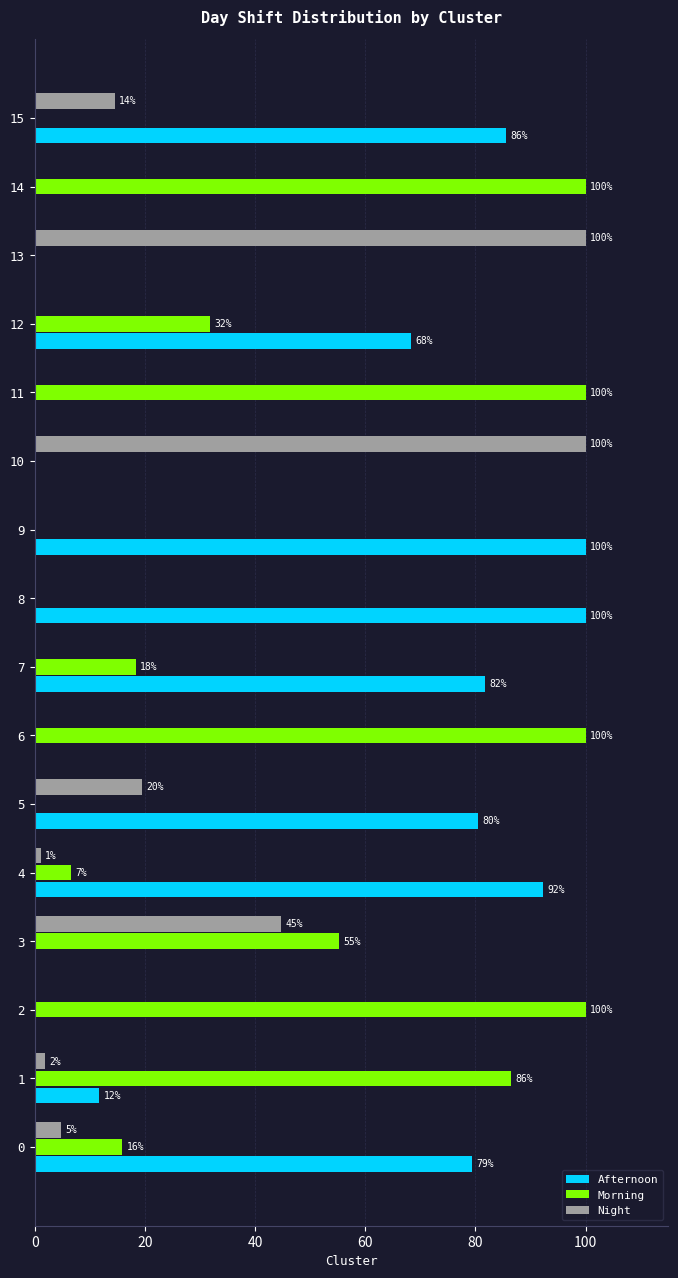

What are all the series names shown in the legend?

Afternoon, Morning, Night